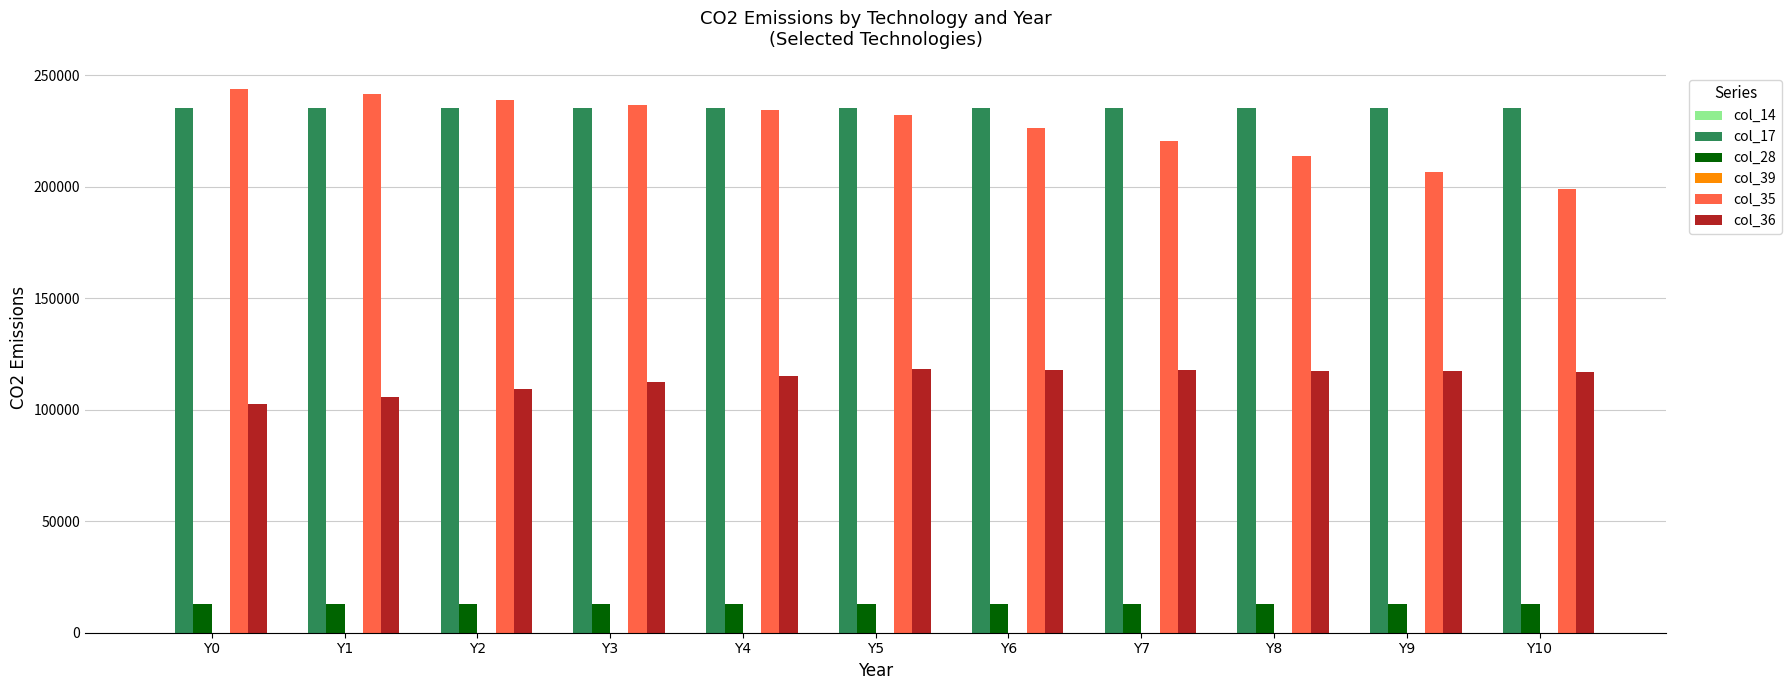

How many bars are there in total?

44